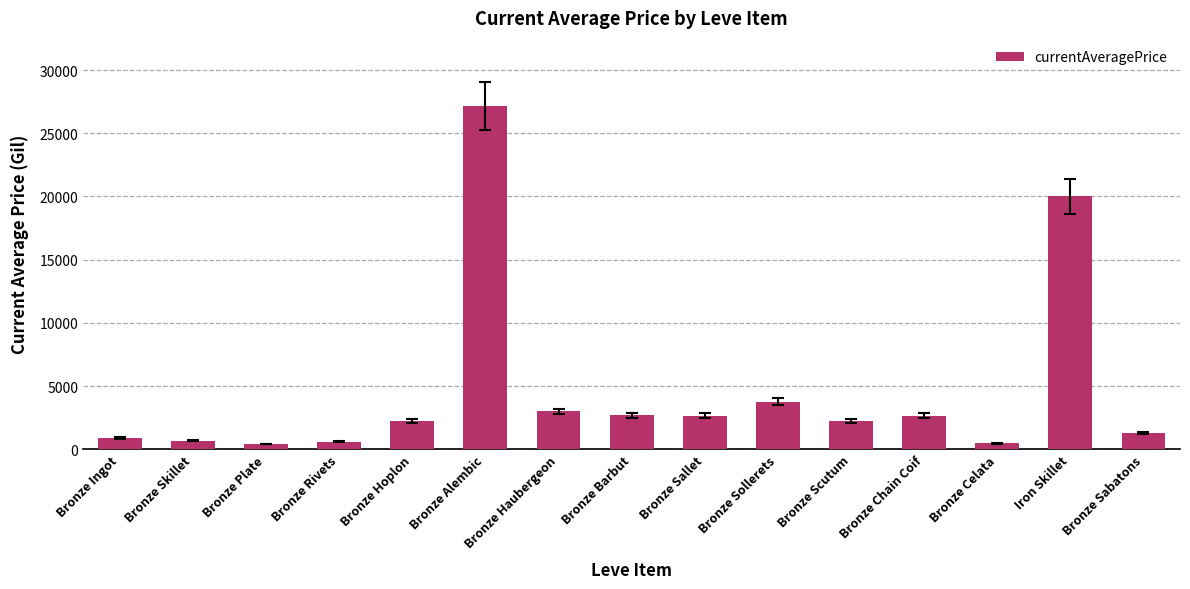

What is the label of the 6th bar from the right?

Bronze Sollerets